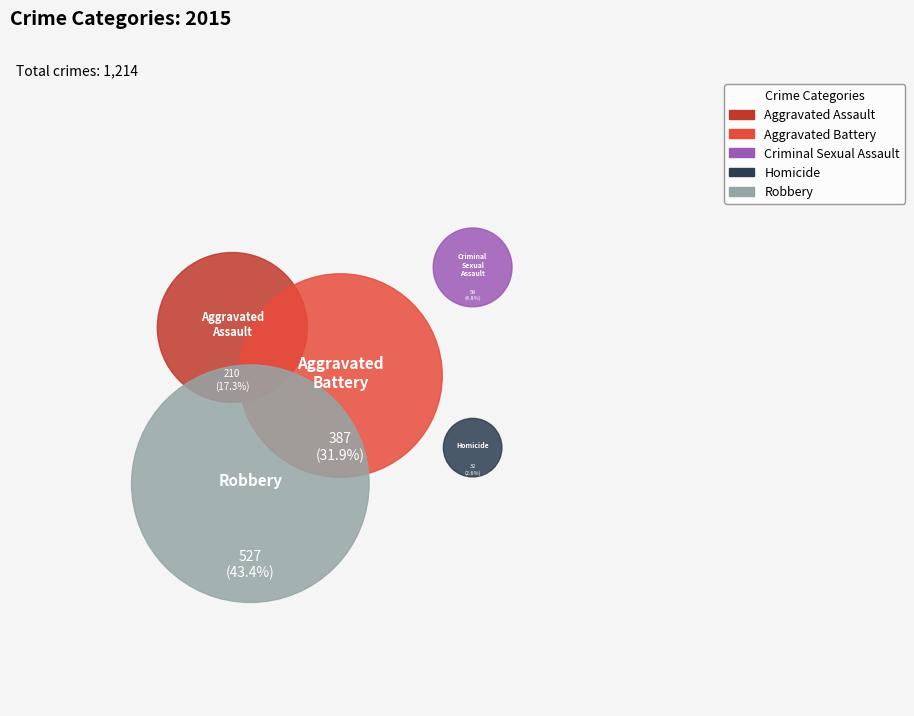

Is there a majority slice in this chart?

No